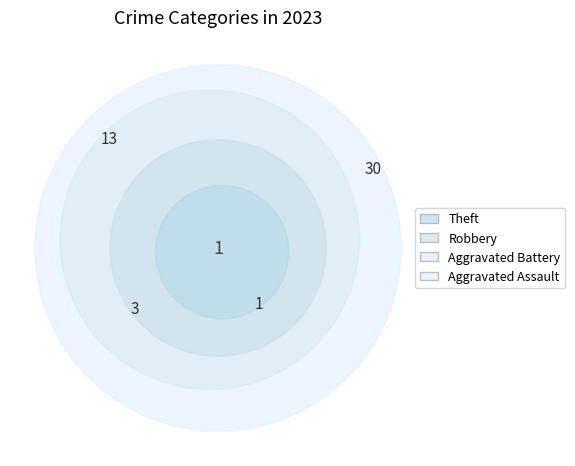

Is there any slice that represents more than half of the pie?

Yes